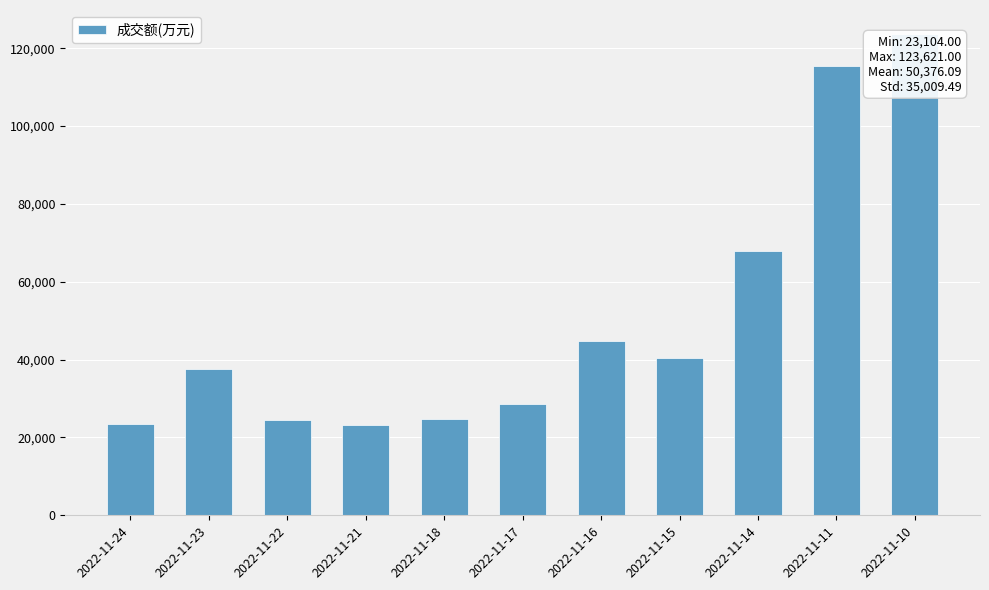

What is the minimum value shown in the chart?

23104